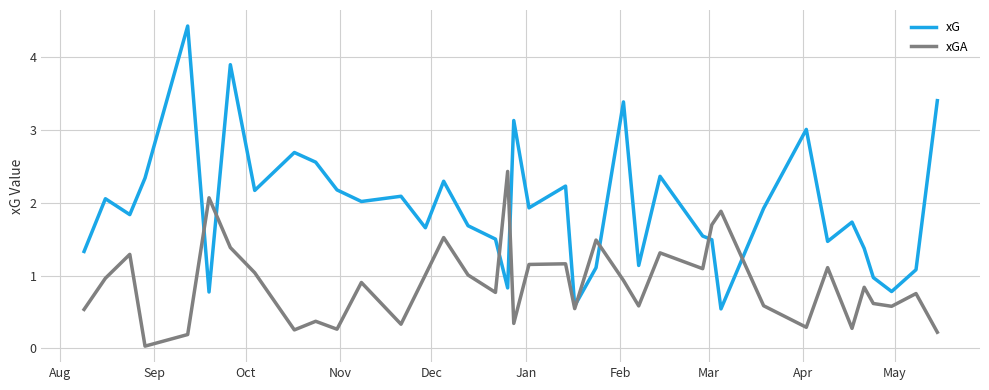

Rank the series by their average value, from highest to lowest.

xG, xGA